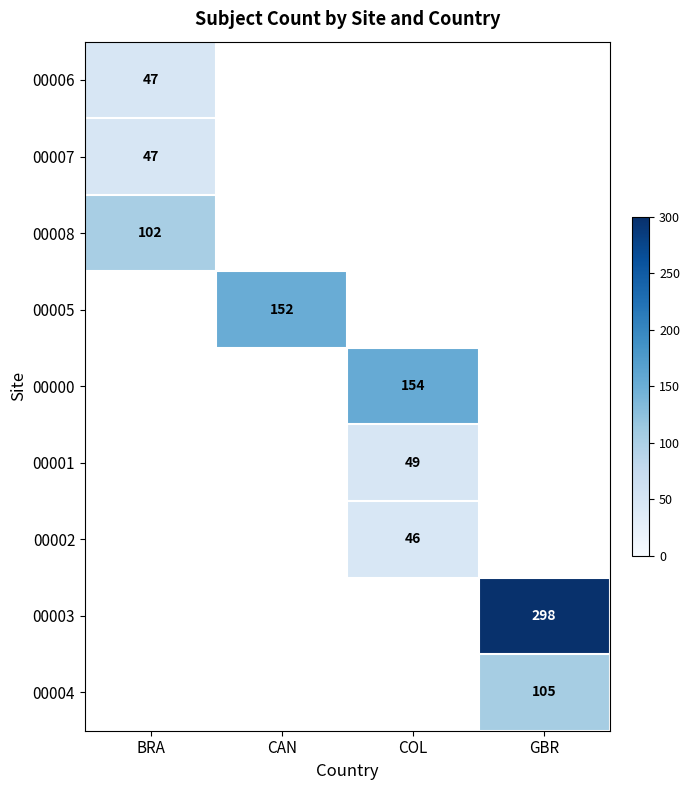

The value of 00001 at COL is 49. True or false?

True